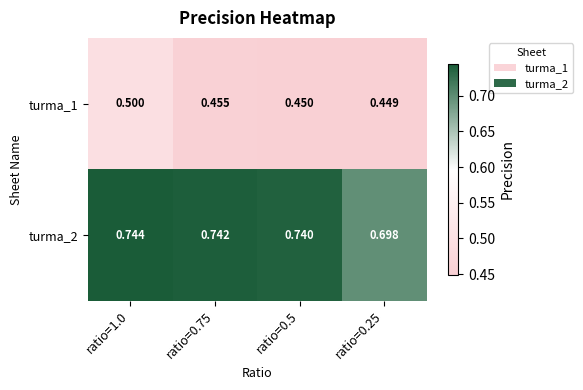

The turma_1 series shows 0.8 at ratio=0.75. True or false?

False